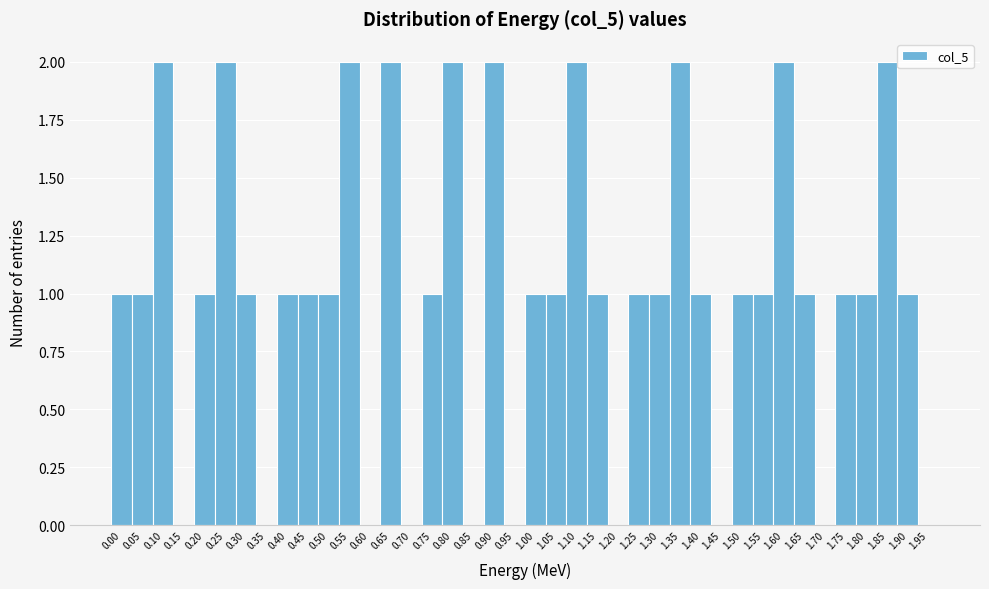

What is the sum of all values?

40